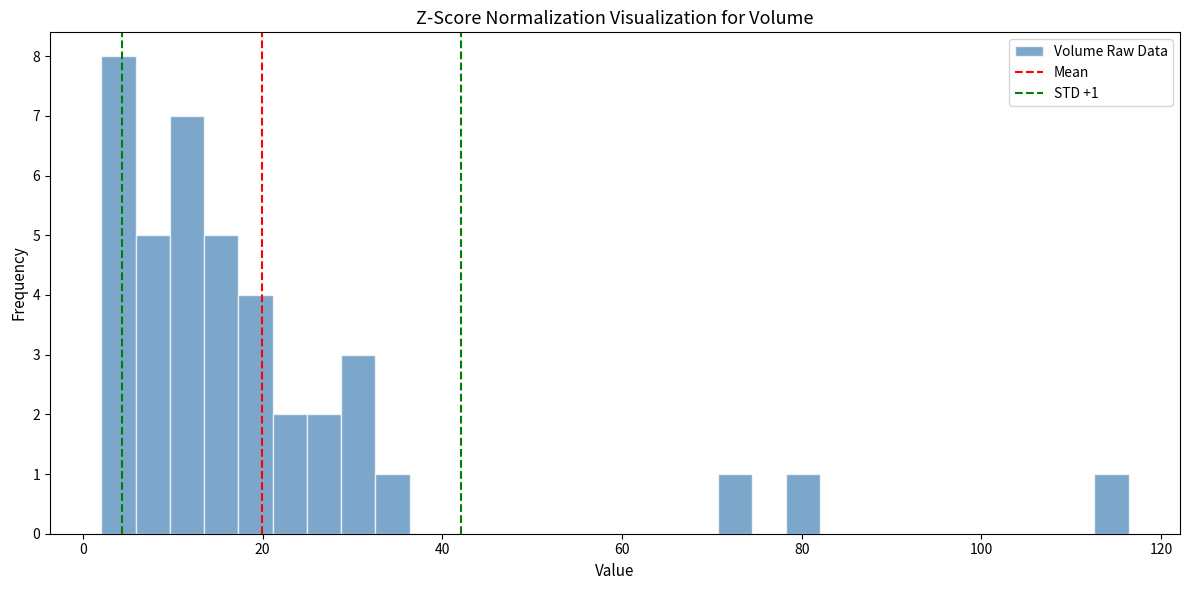

Read against the x-axis, roughly where is the centre of the tallest bar?

4